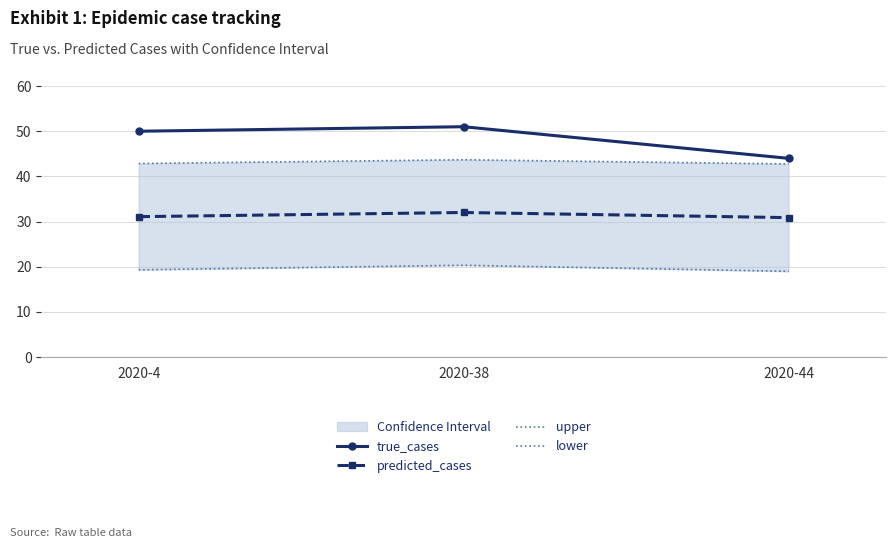

The value of upper at 2020-38 is 43.7. True or false?

True